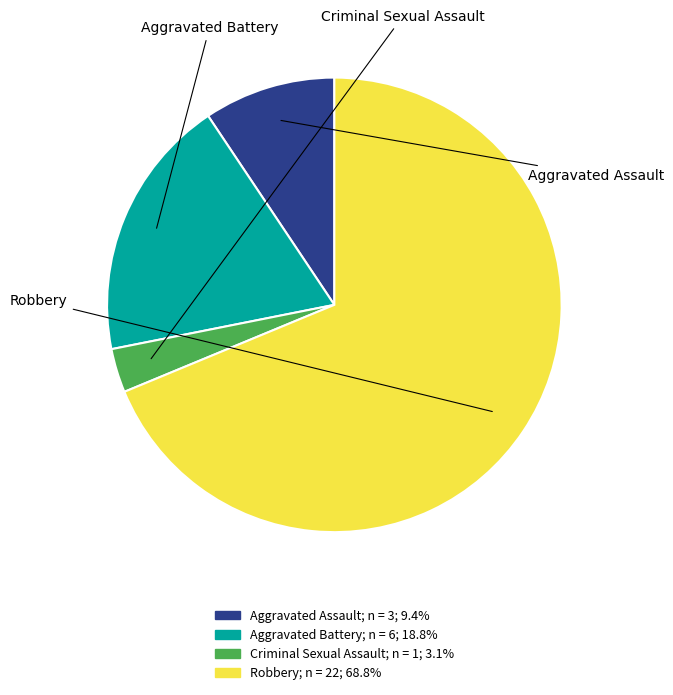

Combined, do Aggravated Assault and Aggravated Battery account for over 50%?

No